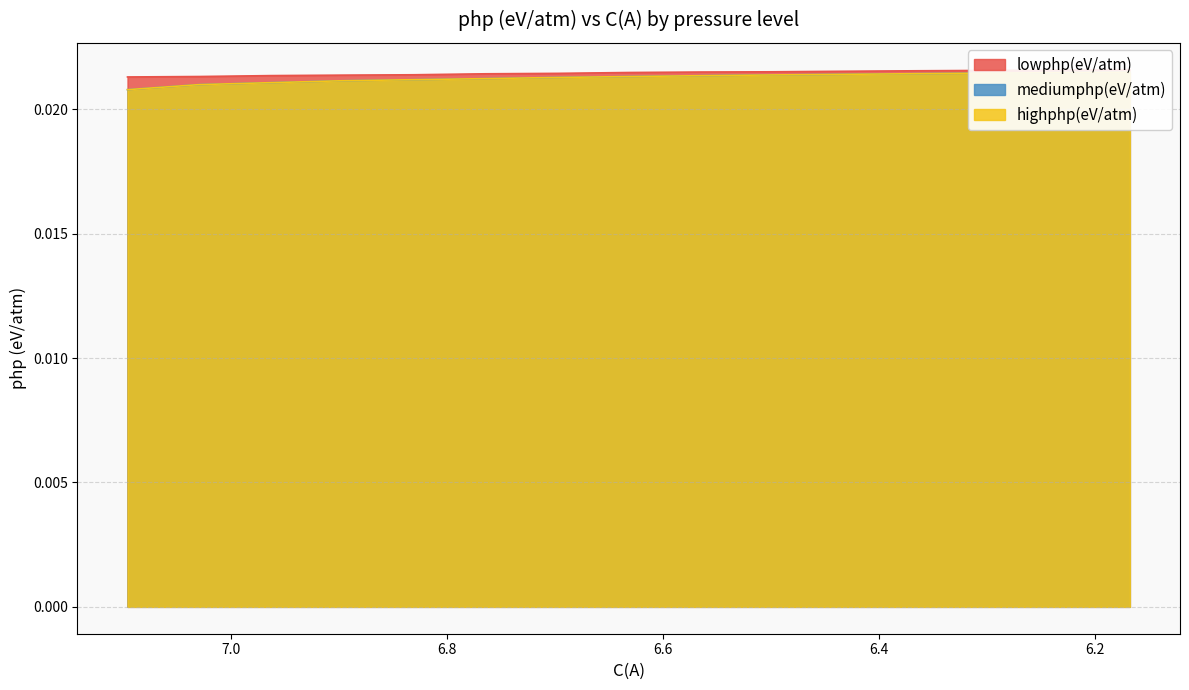

True or false: lowphp(eV/atm) has more than 0 interior local peaks.

False